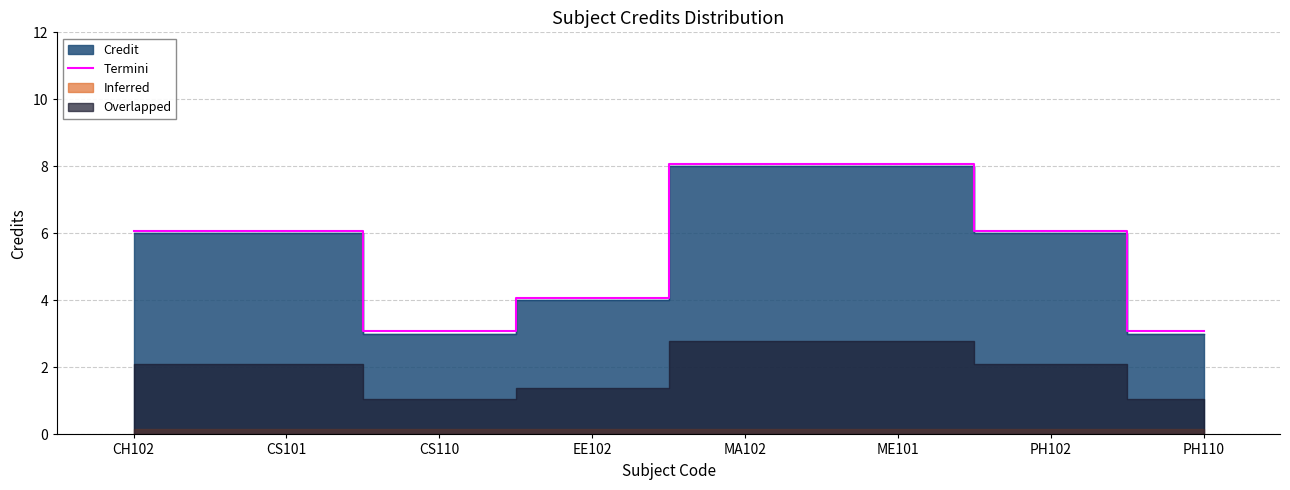

How many categories are shown in the chart?

8